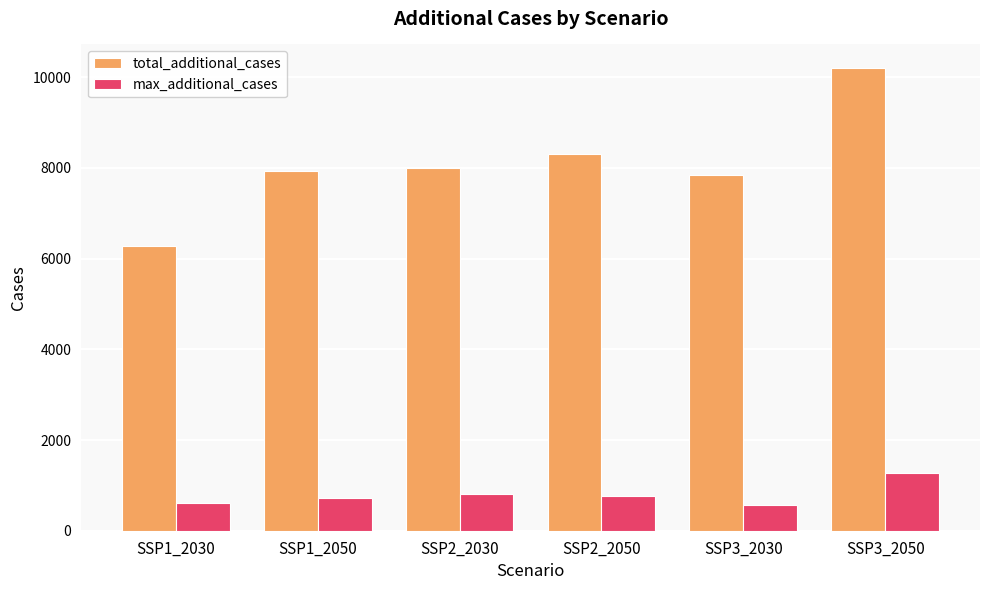

Which category has the highest value across all series?

SSP3_2050